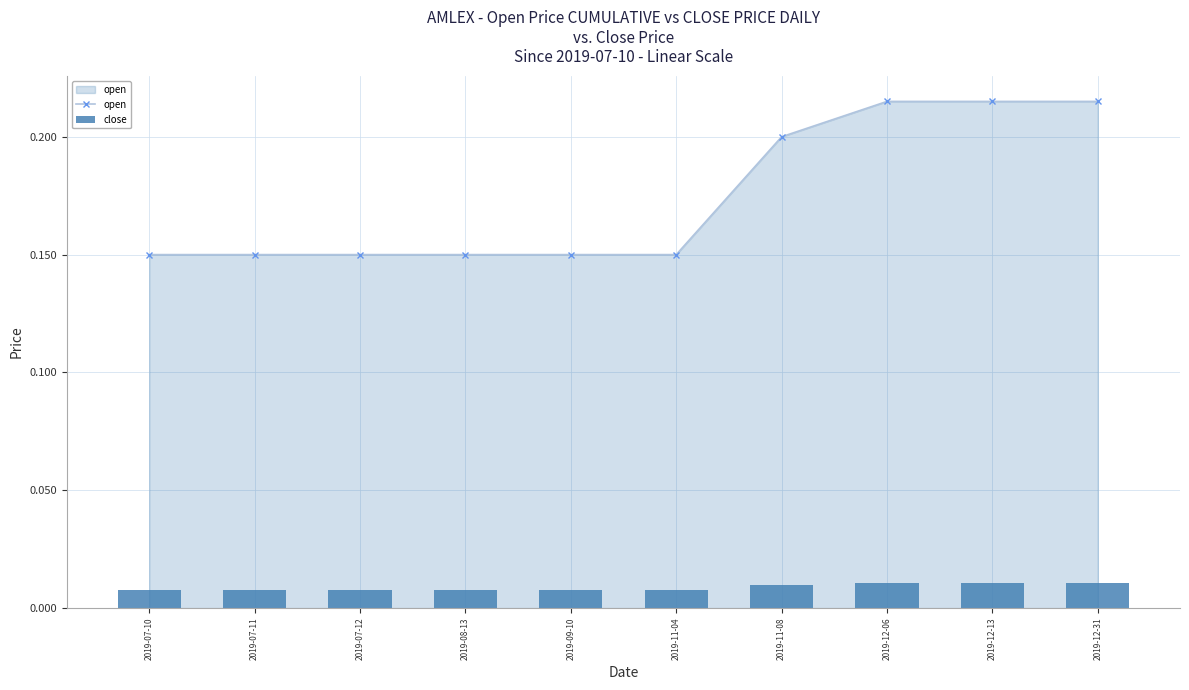

Is it true that close equals 0.0 at 2019-08-13?

False